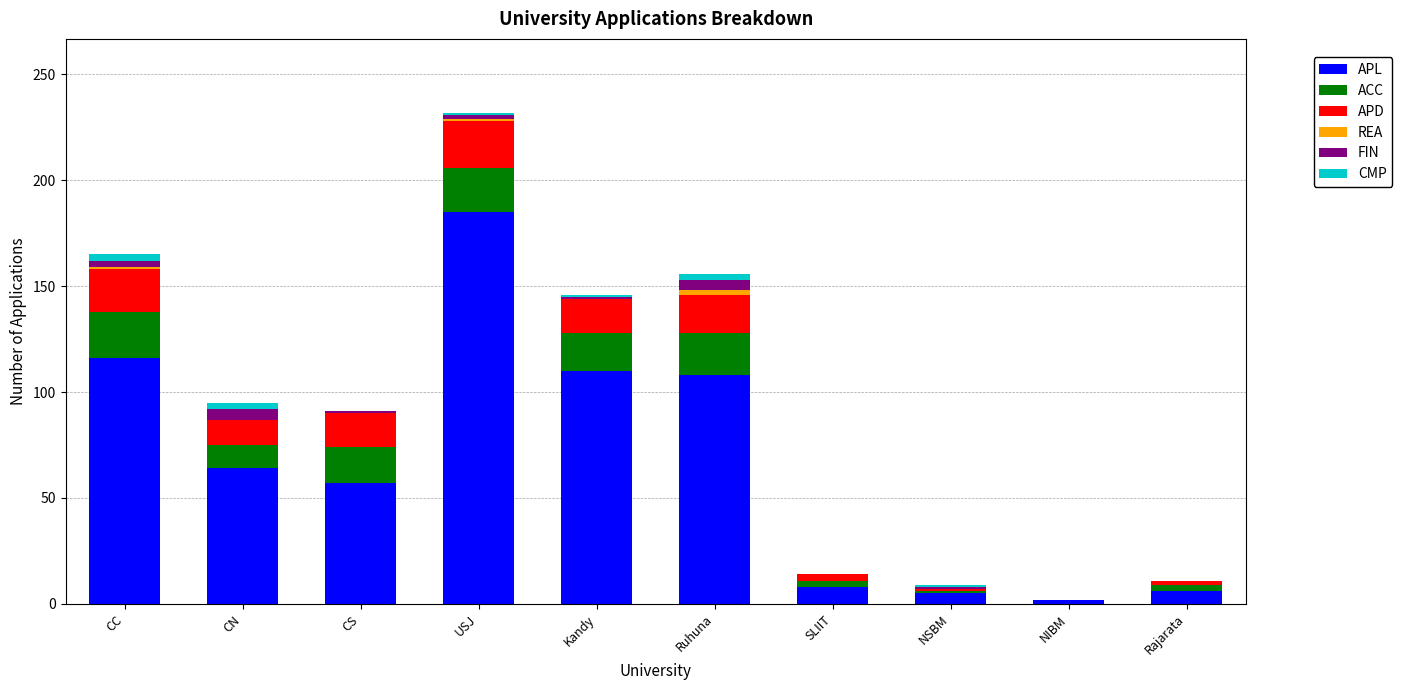

What is the maximum value for APL?

185